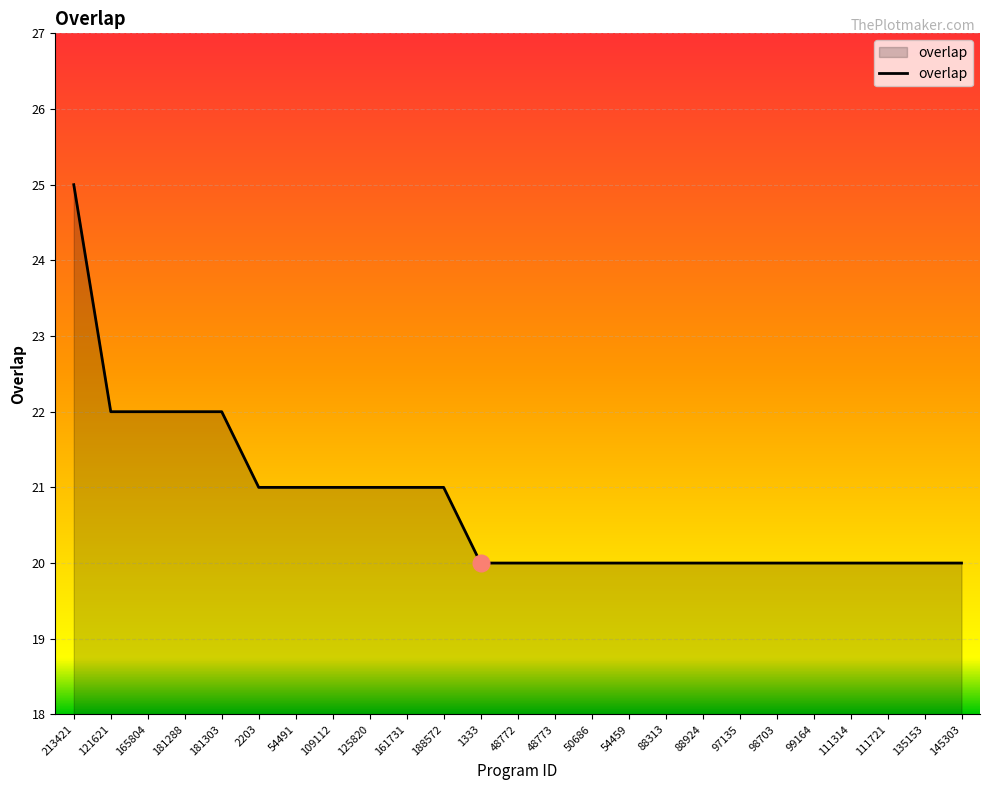

What is the change in value from 213421 to 2203?

-4